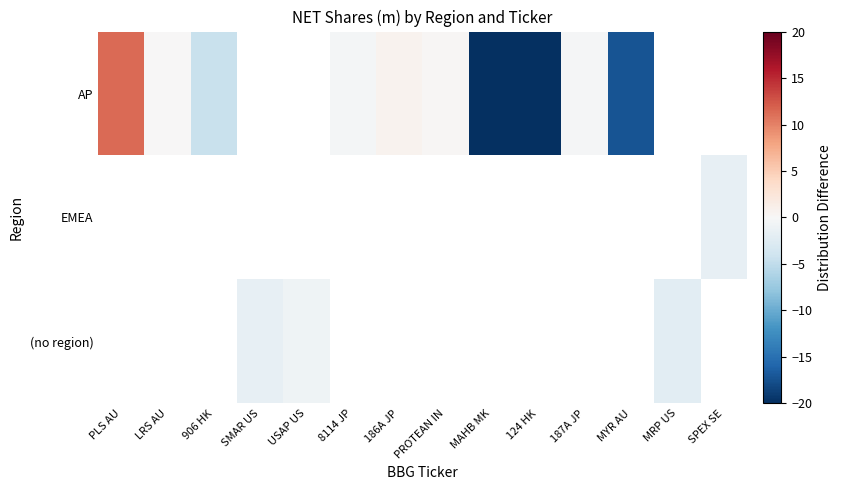

Which series has the largest range (max minus min)?

AP